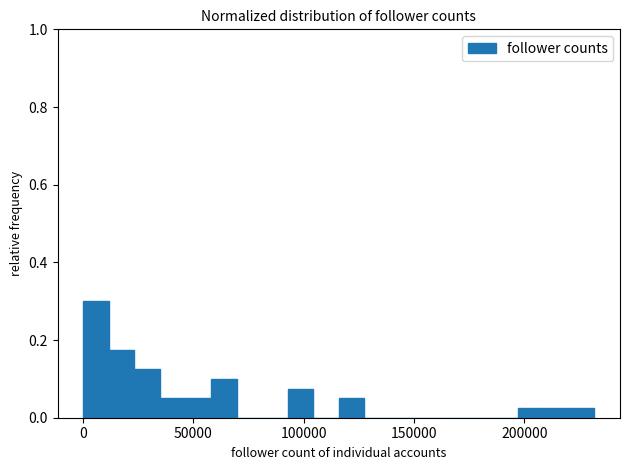

Around what value on the x-axis is the tallest bar? Give the approximate position of its centre, as read against the axis.

5000